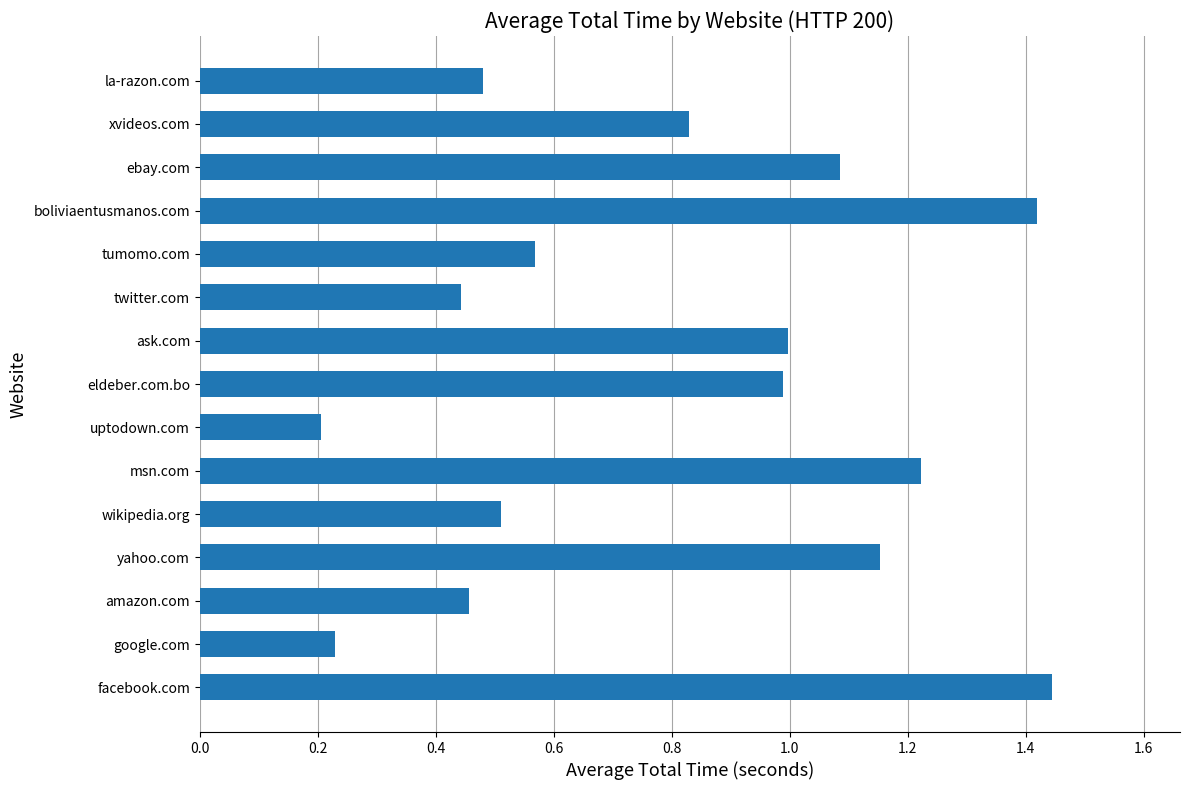

What is the change in value from twitter.com to xvideos.com?

+0.4